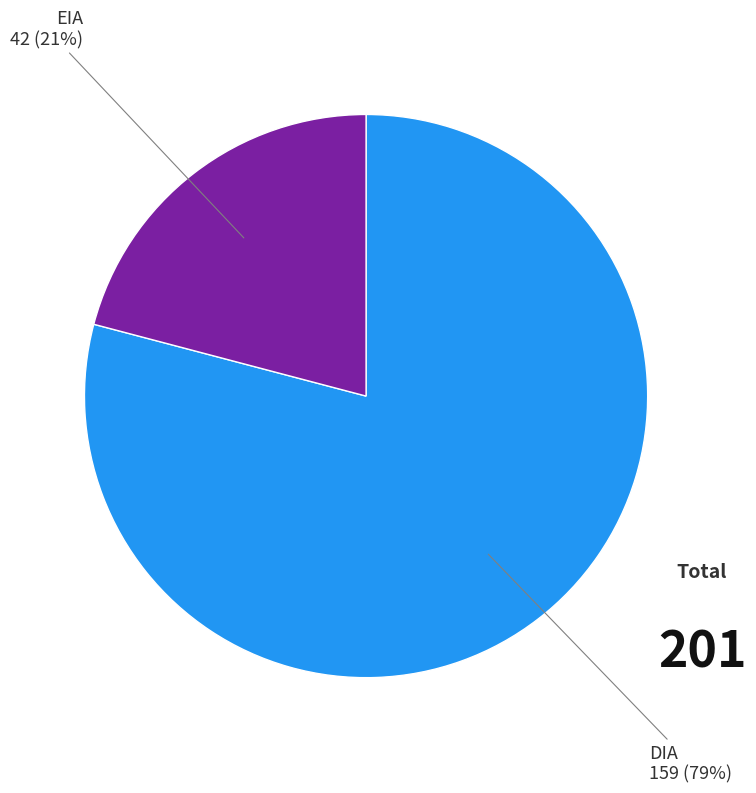

Does any single category account for the majority?

Yes